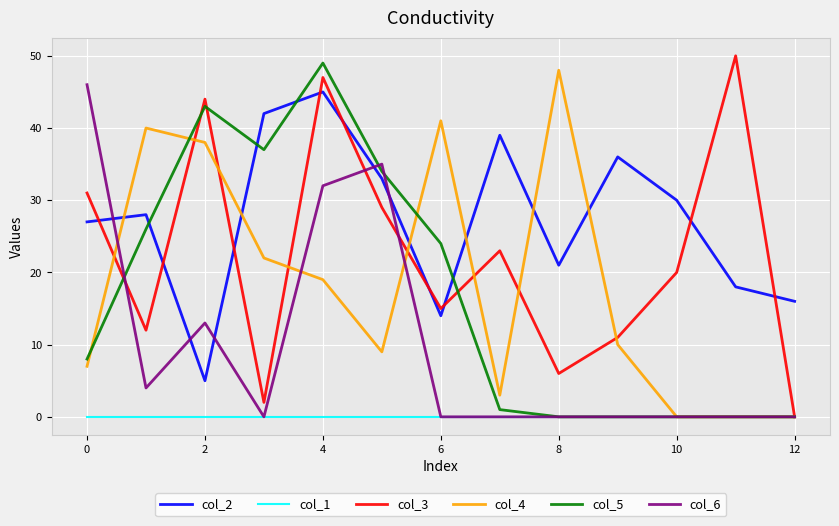

Which series has the largest total across all categories?

col_2